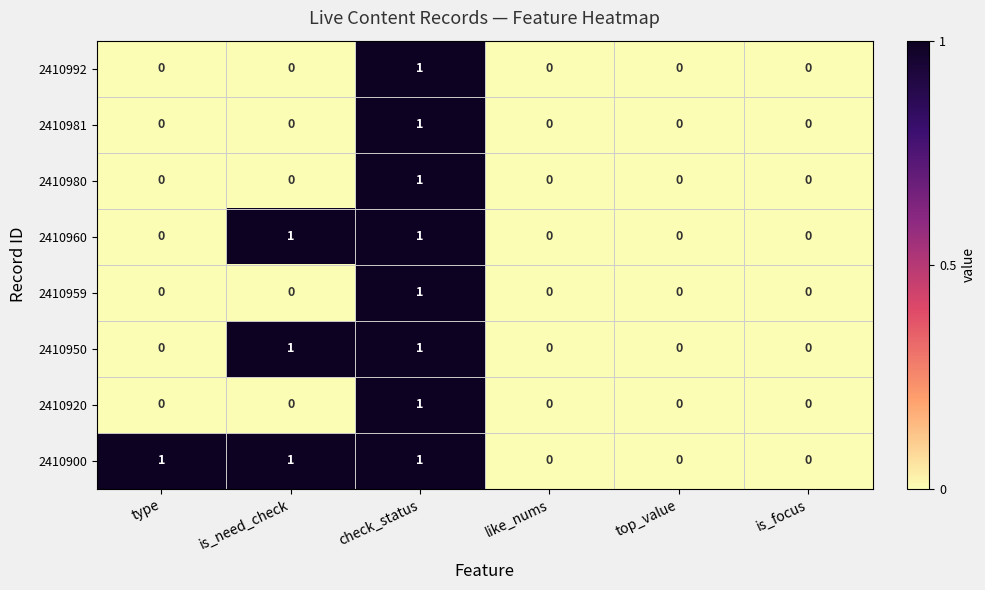

At which label does 2410992 reach its peak?

check_status